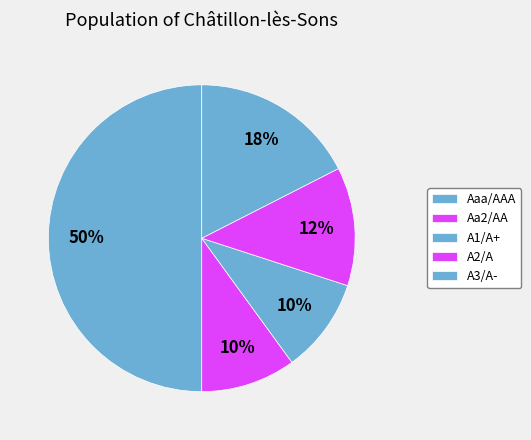

Count the number of slices in the pie.

5